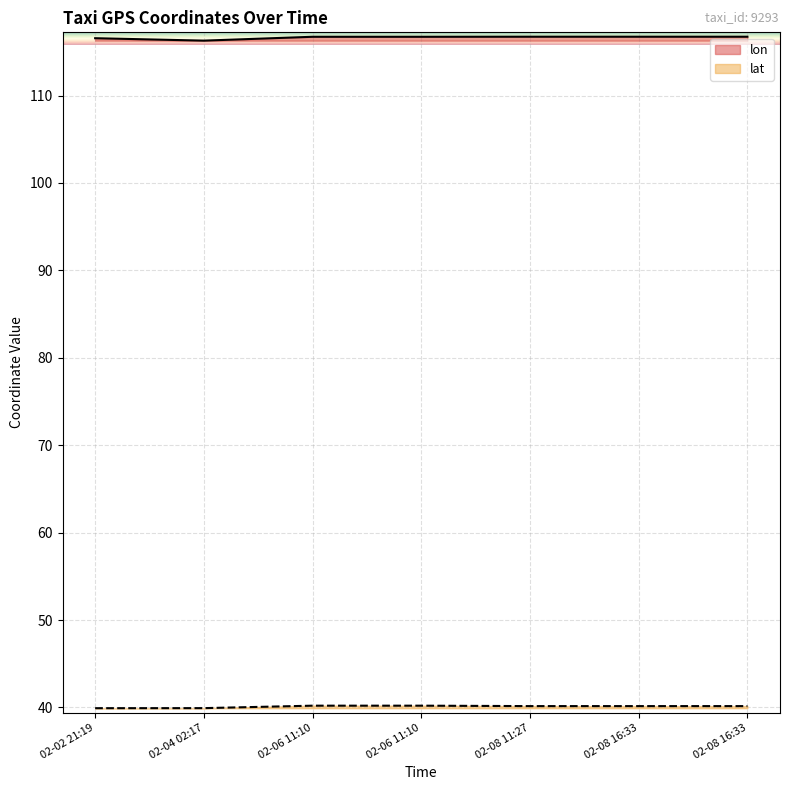

List the series in order of their peak value, lowest first.

lat, lon